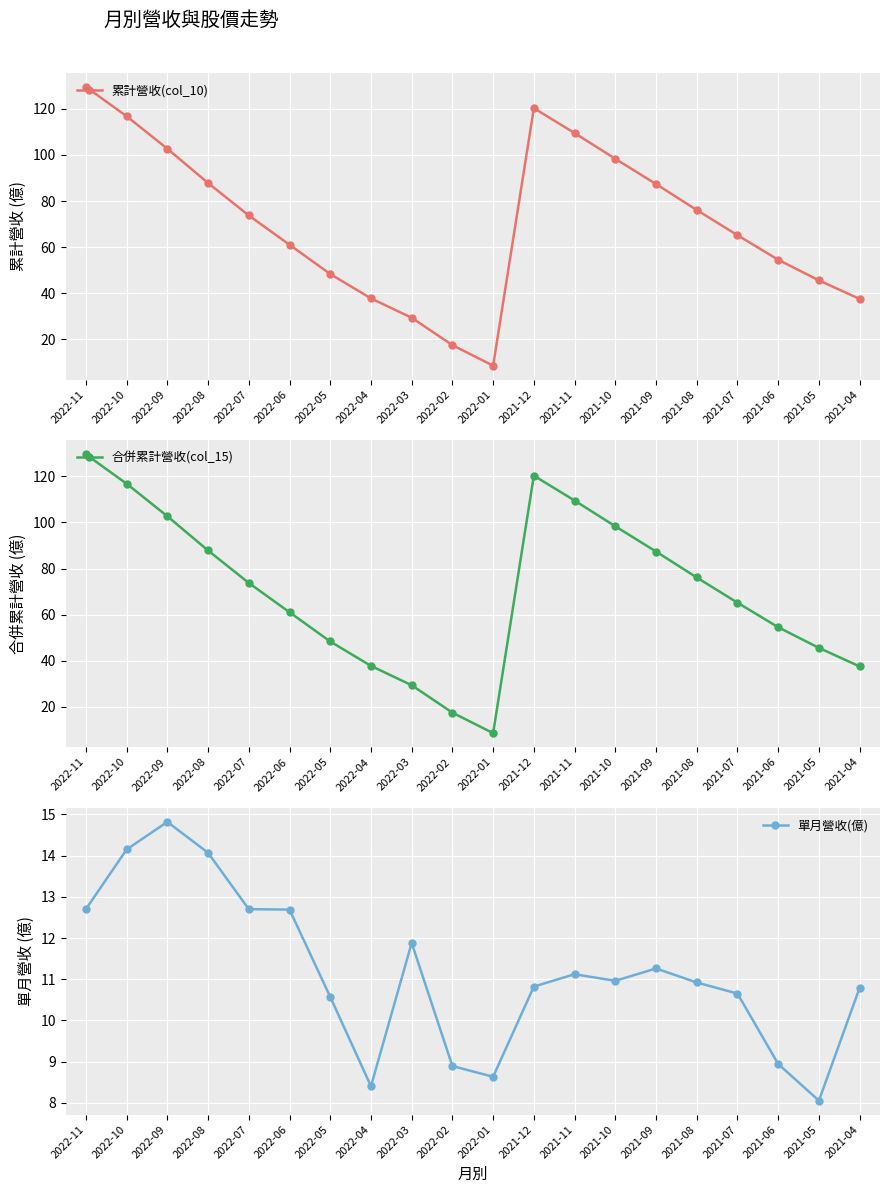

Reading right to left, what are all the values shown in this chart?

累計營收(col_10): 37.6	45.6	54.6	65.2	76.1	87.4	98.3	109.5	120.3	8.6	17.5	29.4	37.8	48.4	61.1	73.8	87.8	102.7	116.8	129.5
合併累計營收(col_15): 37.6	45.6	54.6	65.2	76.1	87.4	98.3	109.5	120.3	8.6	17.5	29.4	37.8	48.4	61.1	73.8	87.8	102.7	116.8	129.5
單月營收(億): 10.8	8.1	8.9	10.7	10.9	11.3	11.0	11.1	10.8	8.6	8.9	11.9	8.4	10.6	12.7	12.7	14.1	14.8	14.2	12.7